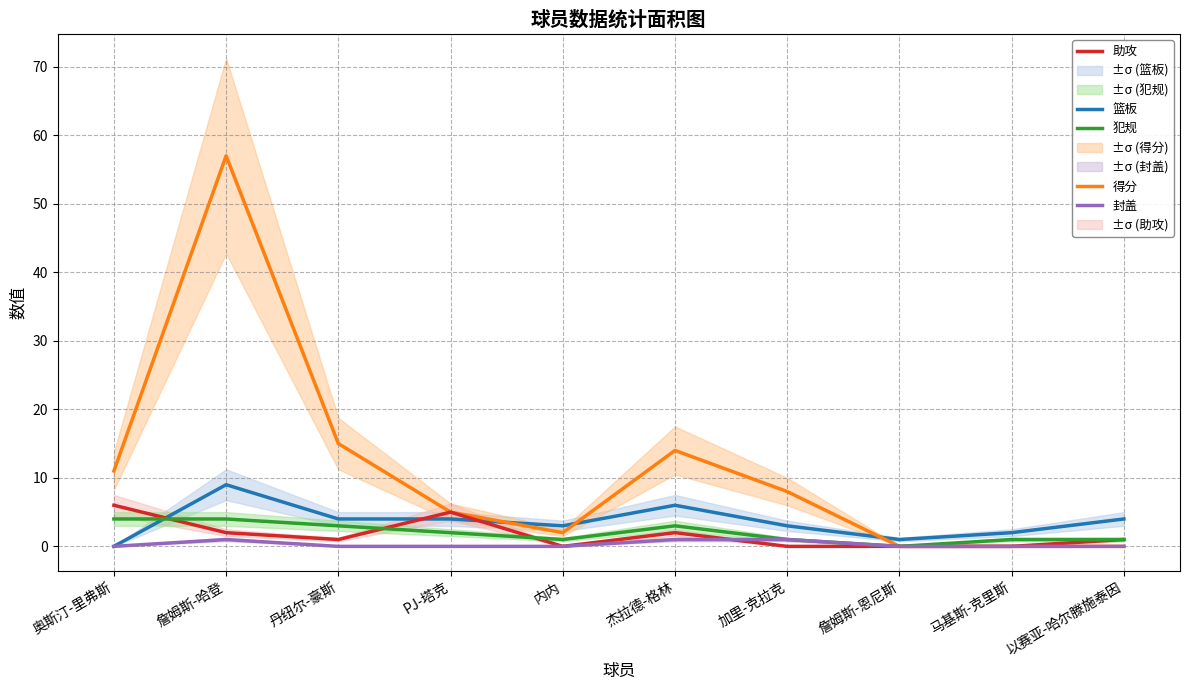

Is the value of 封盖 at 奥斯汀-里弗斯 greater than the value of 篮板 at 加里-克拉克?

No